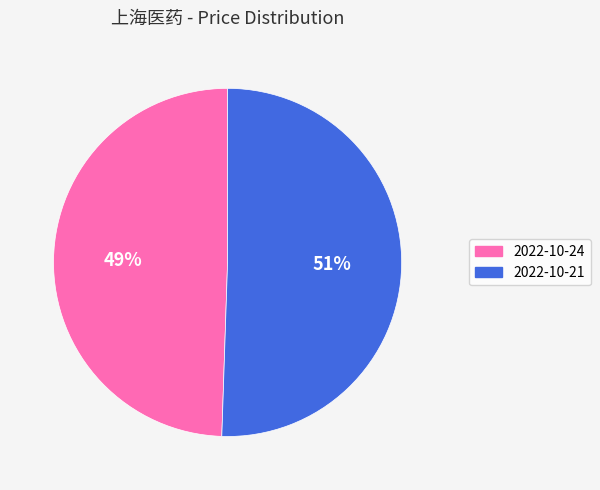

Is there any slice that represents more than half of the pie?

Yes